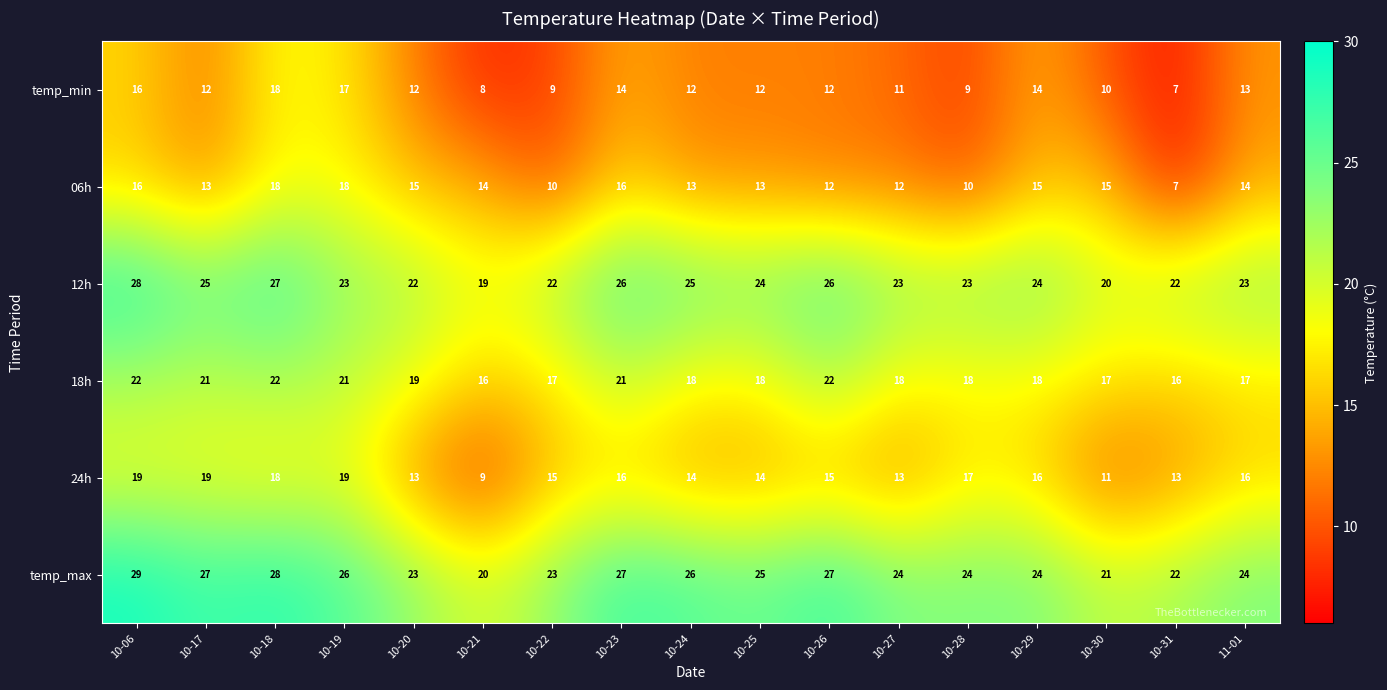

True or false: 12h has a value of 34 at 10-29.

False